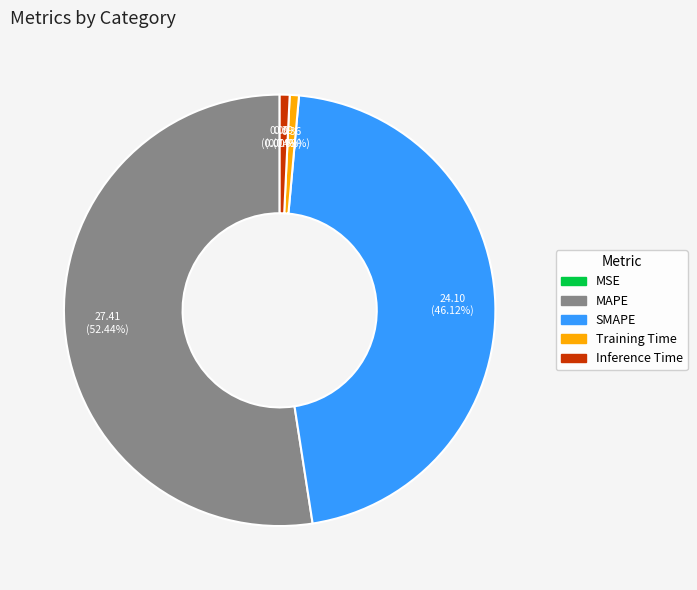

What percentage is the SMAPE slice, to the nearest percent?

46%